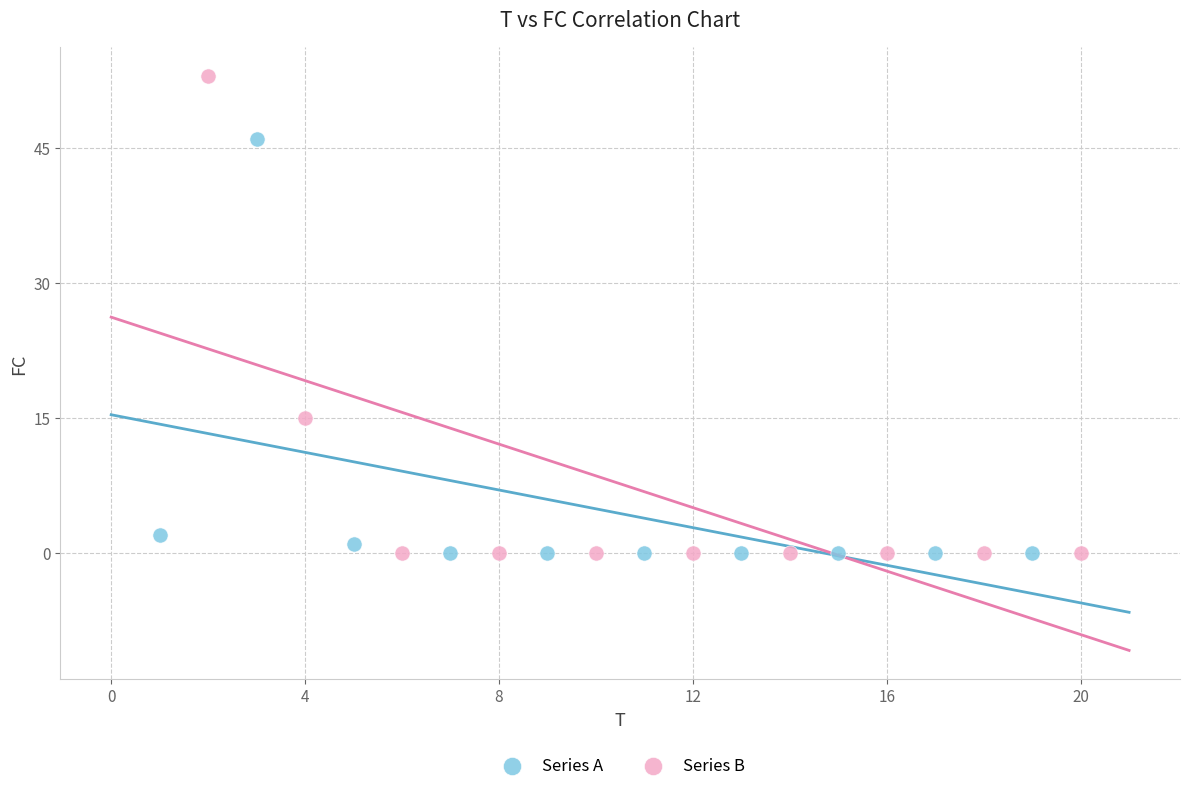

Which series has the largest Y range (max minus min)?

Series B